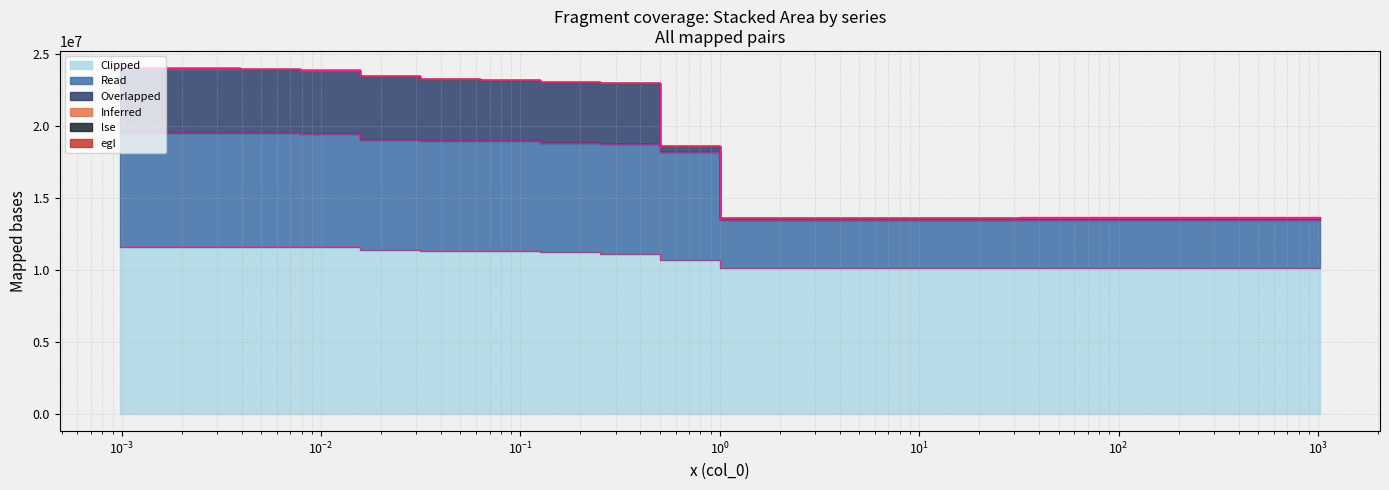

What is the sum of the crowds values at 0.0078125 and 0.015625?

23000000.0